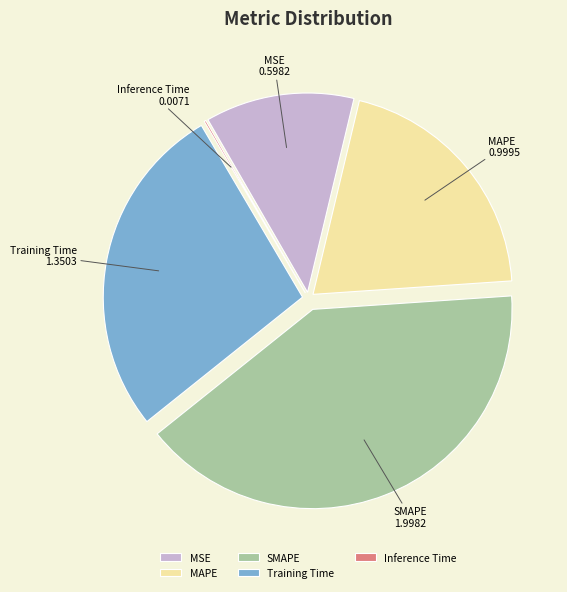

True or false: MAPE accounts for 6% of the total.

False